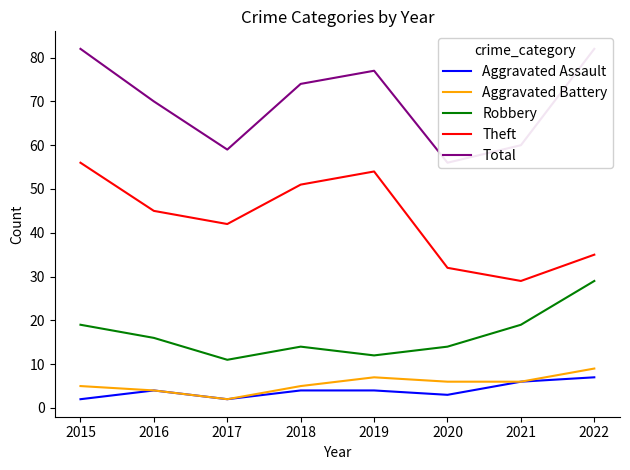

Between 2020 and 2022, which is larger?

2022